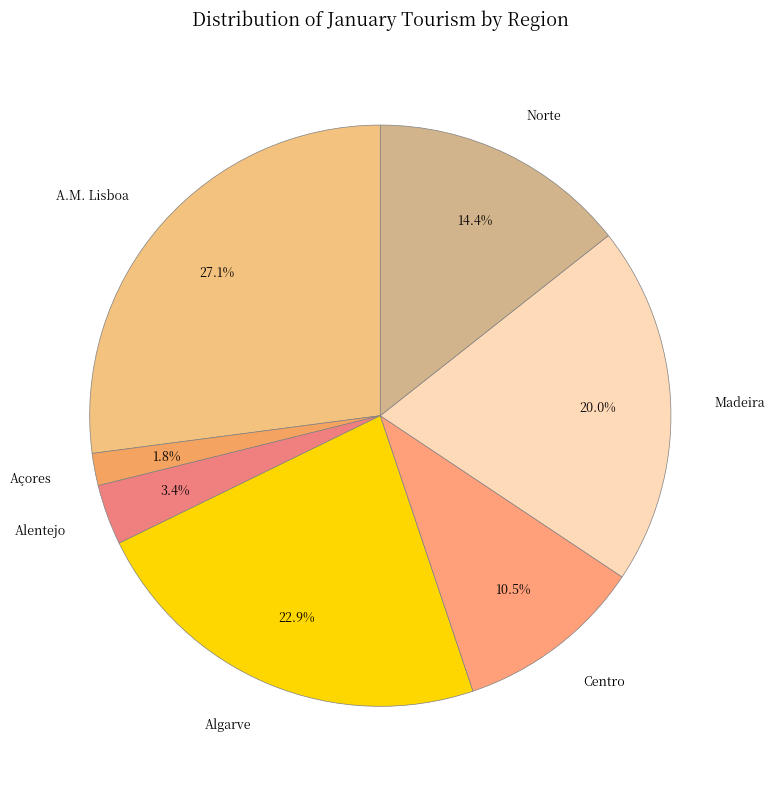

Rank the categories by value from lowest to highest.

Açores, Alentejo, Centro, Norte, Madeira, Algarve, A.M. Lisboa